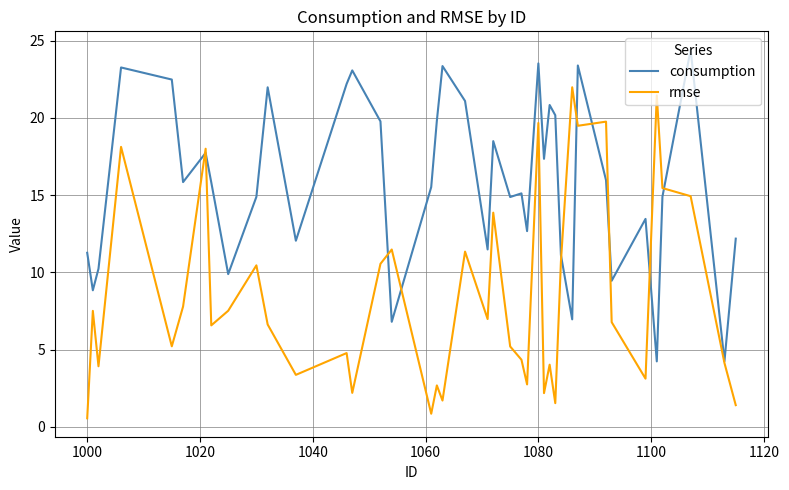

True or false: rmse and consumption intersect in this chart.

True